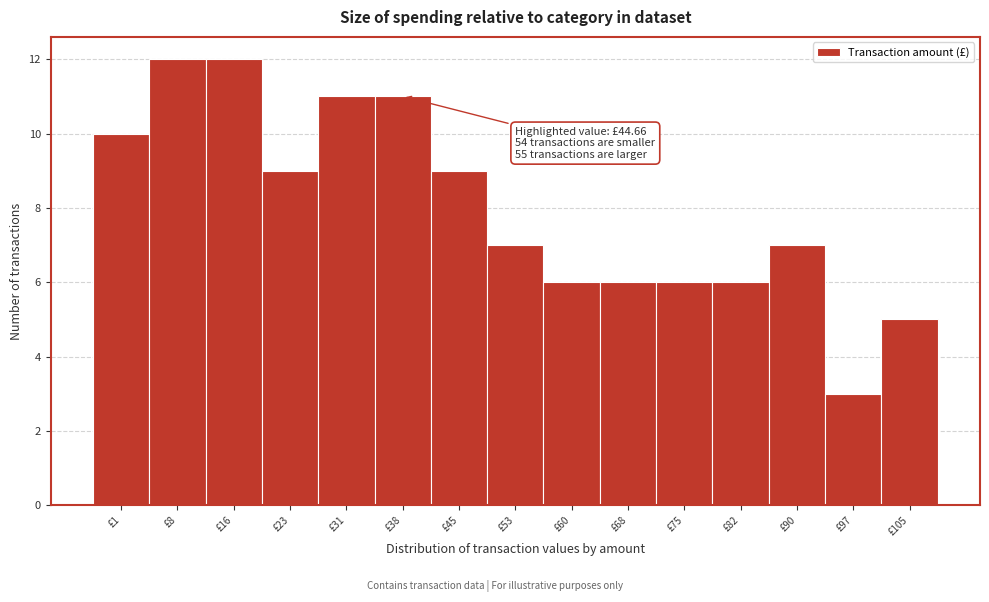

Reading left to right, what are all the values shown in this chart?

£1=10	£8=12	£16=12	£23=9	£31=11	£38=11	£45=9	£53=7	£60=6	£68=6	£75=6	£82=6	£90=7	£97=3	£105=5